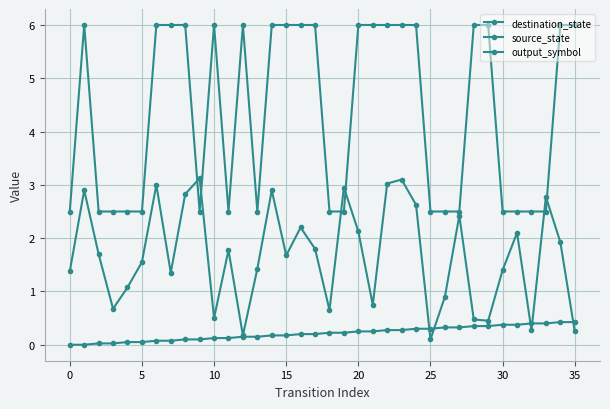

What is the difference between the maximum and minimum values in the source_state series?

0.4